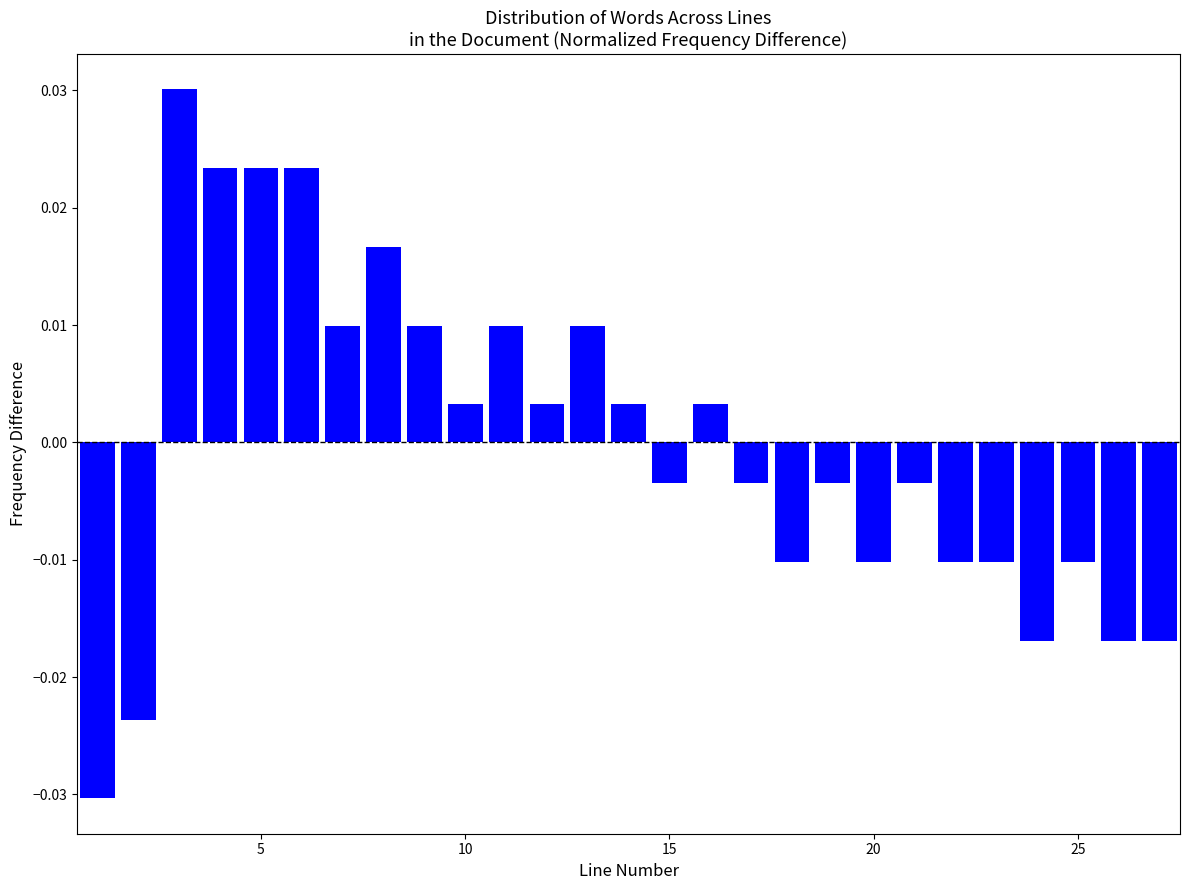

Around what value on the x-axis is the tallest bar? Give the approximate position of its centre, as read against the axis.

3.0